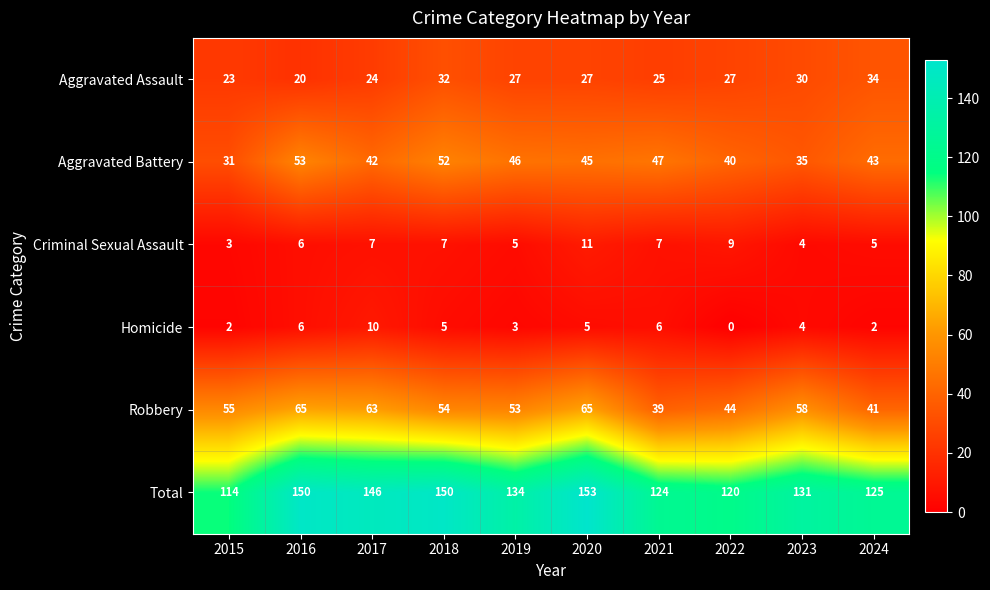

How many values in the Homicide series are below 5?

5